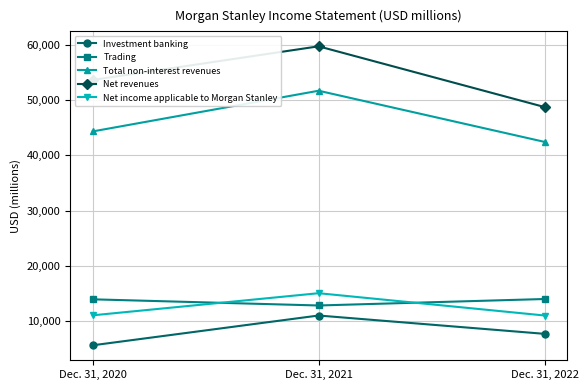

Count the Net revenues values in the range 48757 to 59755.

3